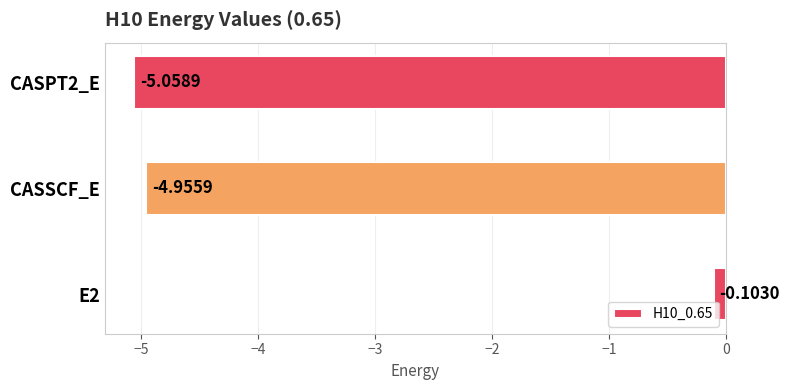

What is the average value?

-3.4